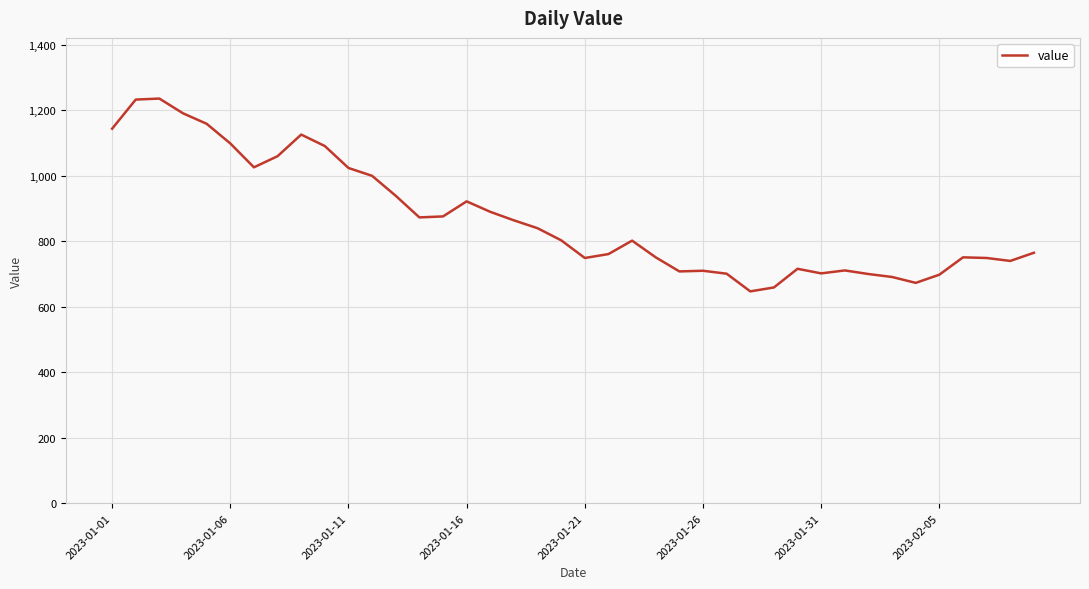

What is the maximum value shown in the chart?

1236